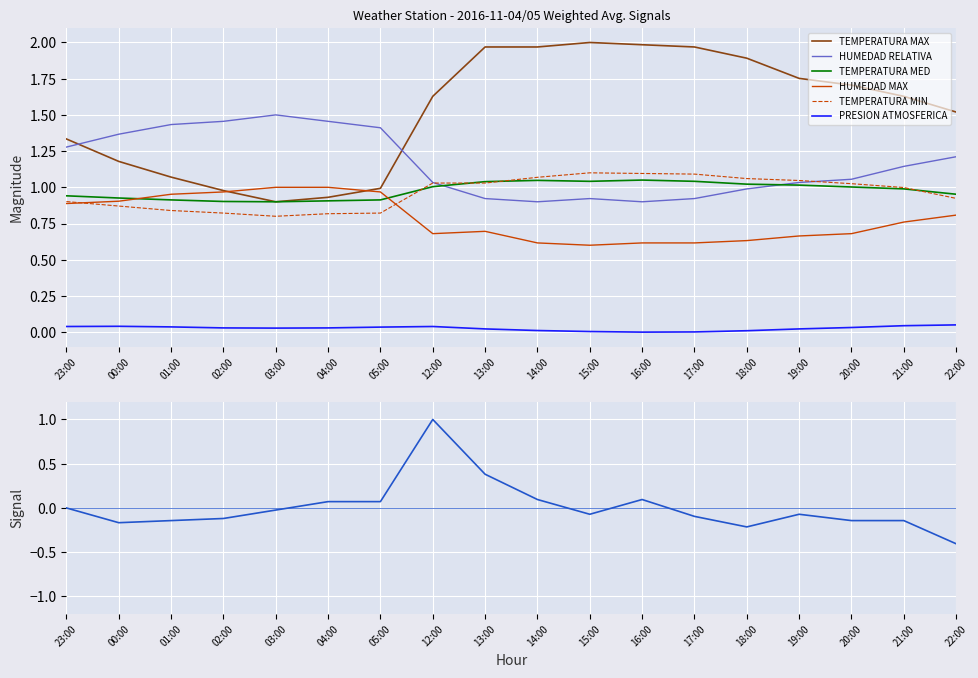

What is the label of the 3rd point from the left?

01:00